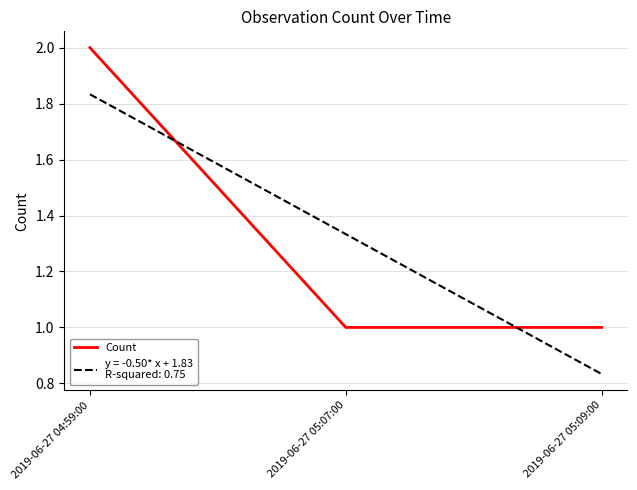

What position from the left is 2019-06-27 05:09:00?

3